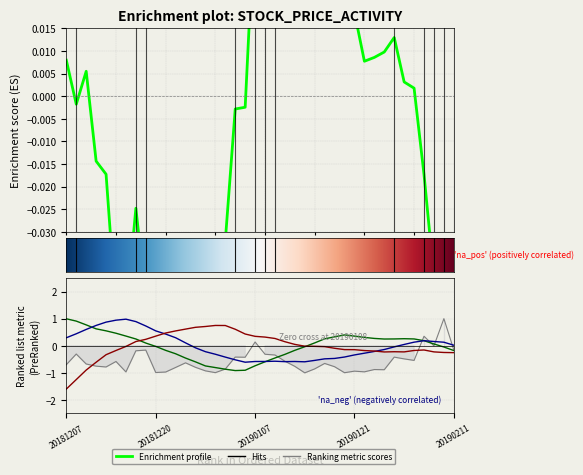

What is the difference between the highest and lowest values at 18?

1.3